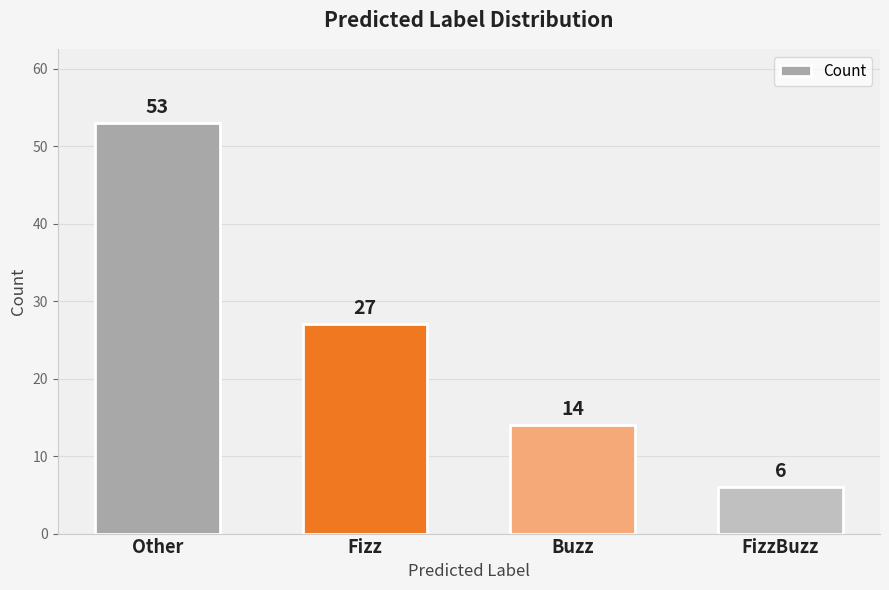

Count the values in the range 14 to 53.

3